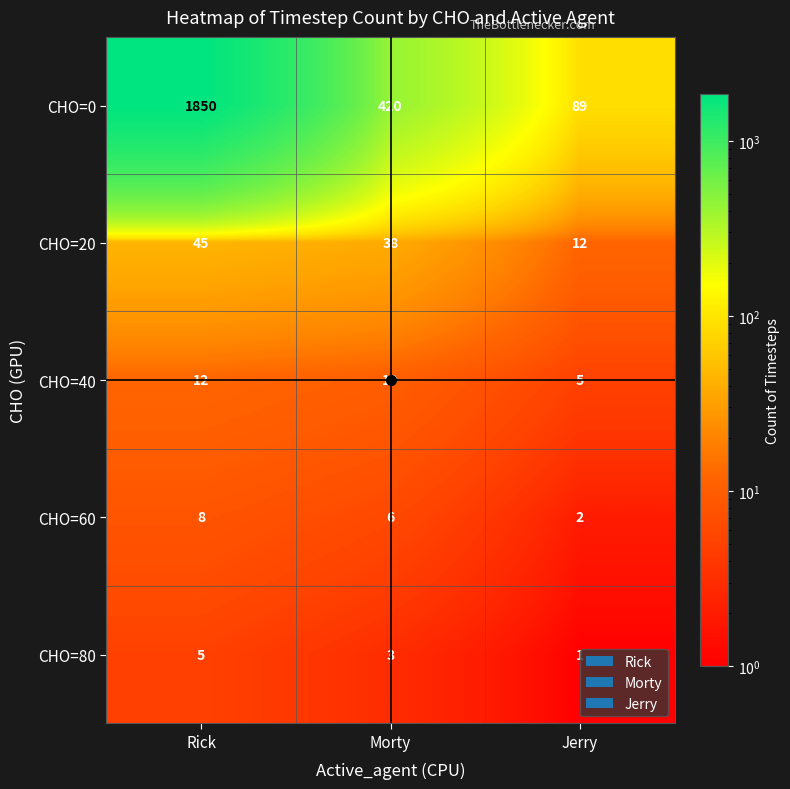

What is the total value across all series at Jerry?

109